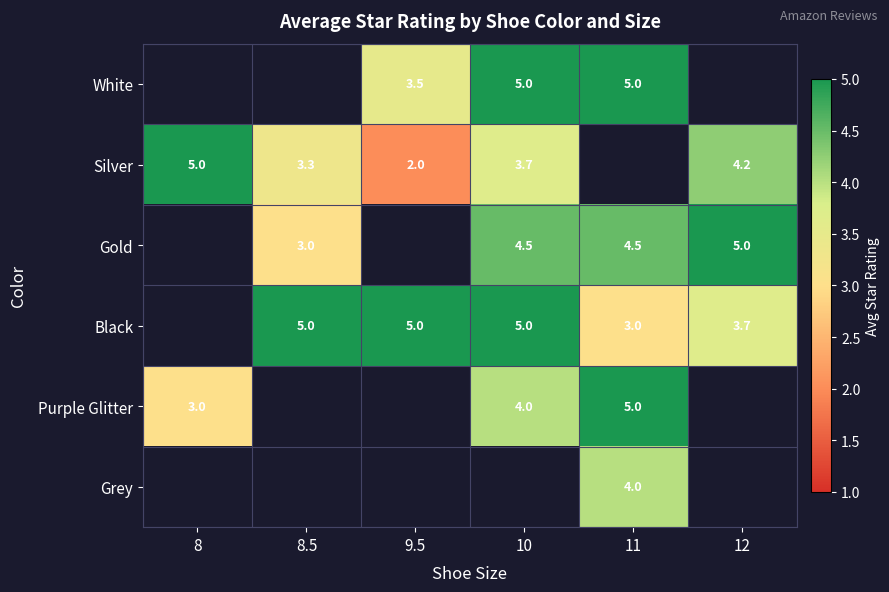

True or false: Black has a value of 3.7 at 12.

True